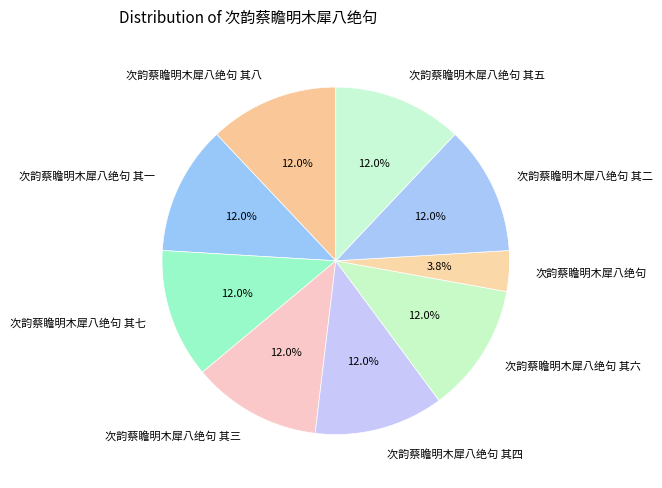

To the nearest percent, what is the difference between the 次韵蔡瞻明木犀八绝句 其七 and 次韵蔡瞻明木犀八绝句 slice percentages?

8%